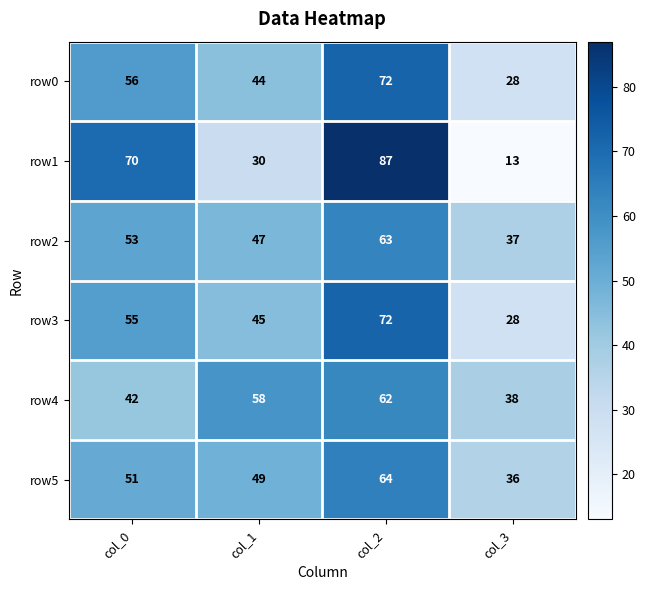

Count the row0 values in the range 44 to 72.

3